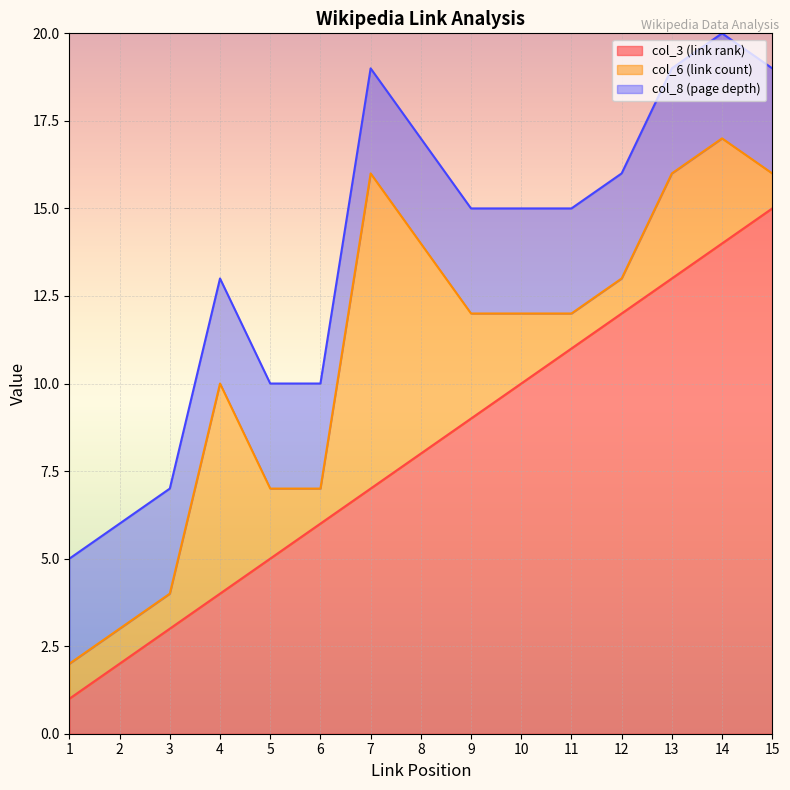

What is the total value across all series at 10?

15